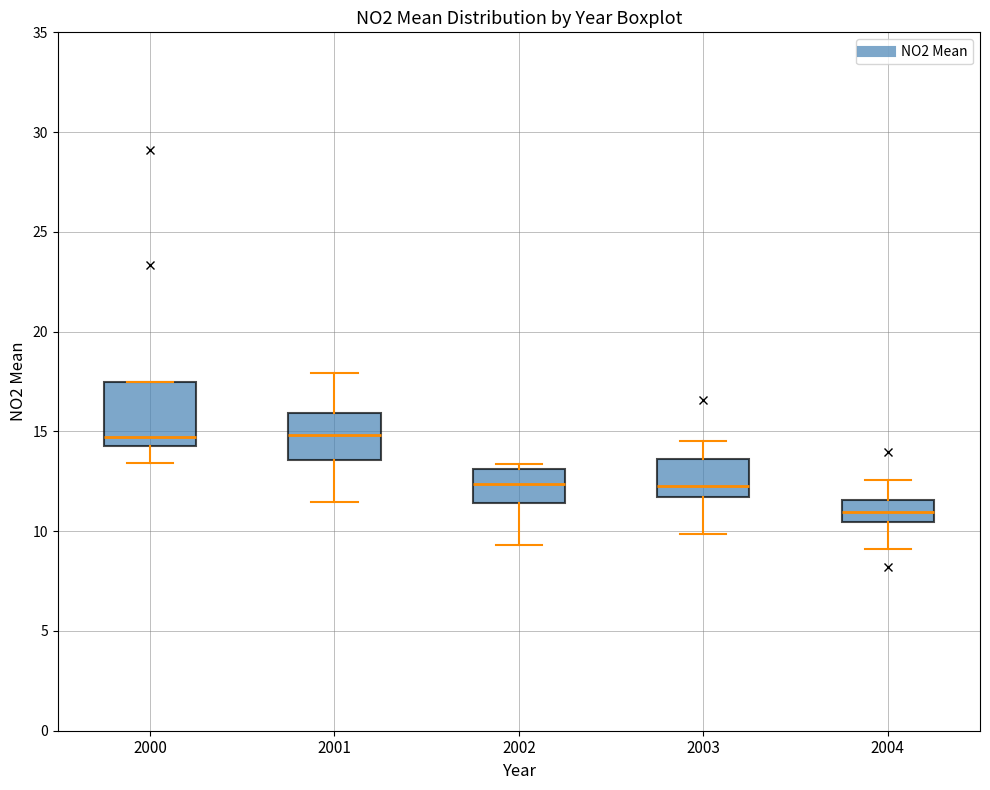

Reading left to right, transcribe this box plot: for each box, give where its median line is, the range the box spans, and where its two whiskers end, as read against the y-axis. The values are not printed on the chart, so give them approximately, as read against the axis.

2000: median 14.5 (just above the box's lower edge), box 14.5 to 17.5, whiskers 13.5 to 17.5
2001: median 15.0, box 13.5 to 16.0, whiskers 11.5 to 18.0
2002: median 12.5, box 11.5 to 13.0, whiskers 9.5 to 13.5
2003: median 12.5, box 11.5 to 13.5, whiskers 10.0 to 14.5
2004: median 11.0, box 10.5 to 11.5, whiskers 9.0 to 12.5